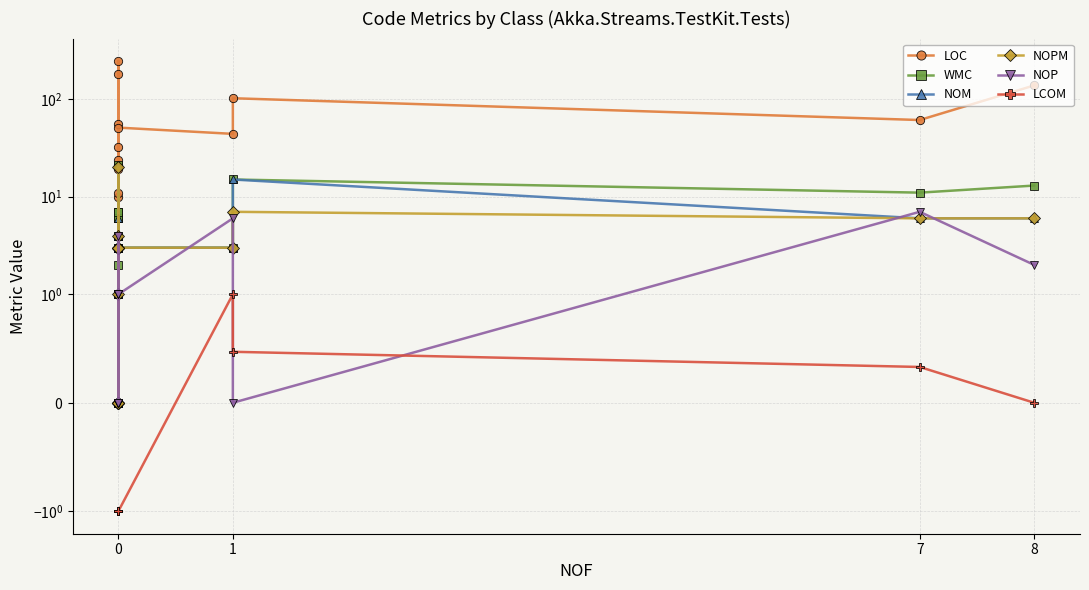

Which series has the largest range (max minus min)?

LOC